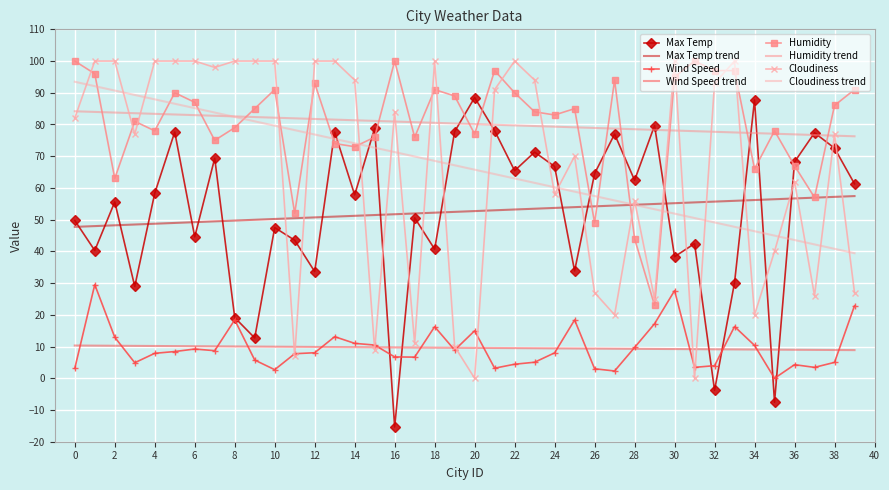

What is the average value of the Max Temp series?

52.6